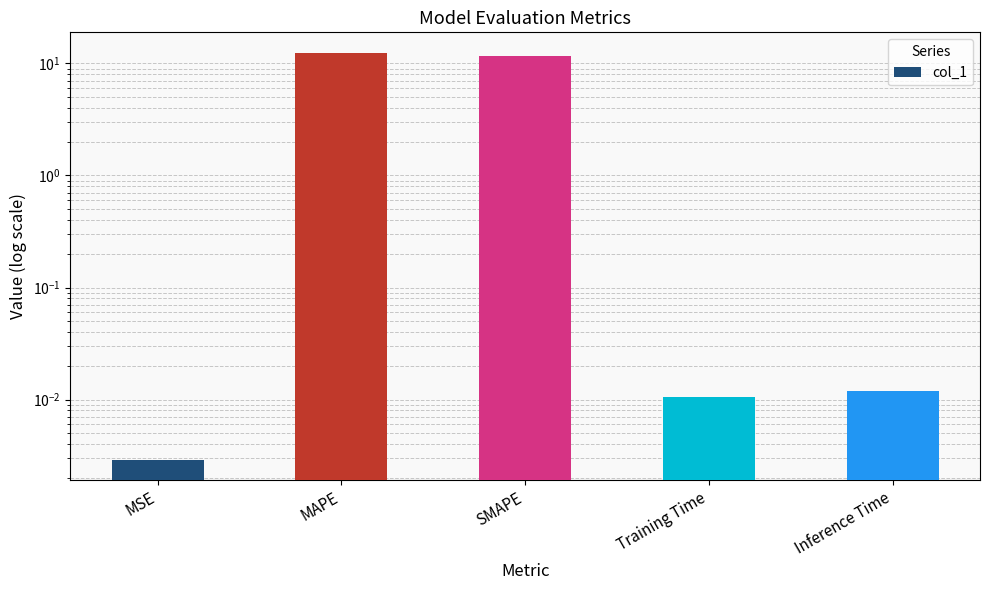

Is it true that the value at Training Time is 0.0?

False